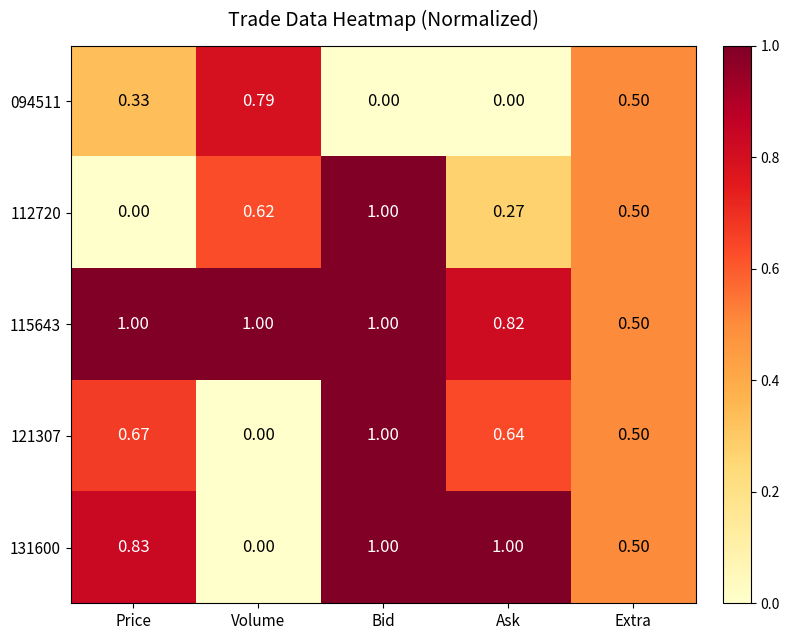

At which category is the sum across all series the highest?

Bid